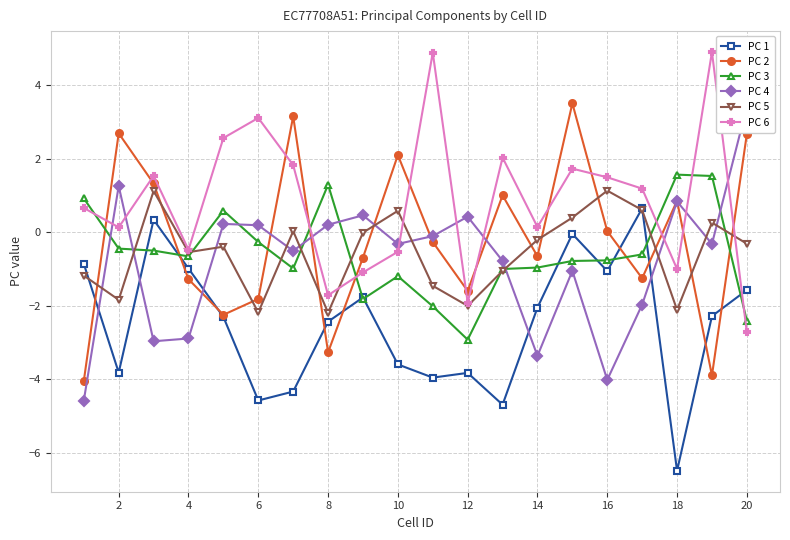

What is the difference between the maximum and minimum values in the PC 3 series?

4.5